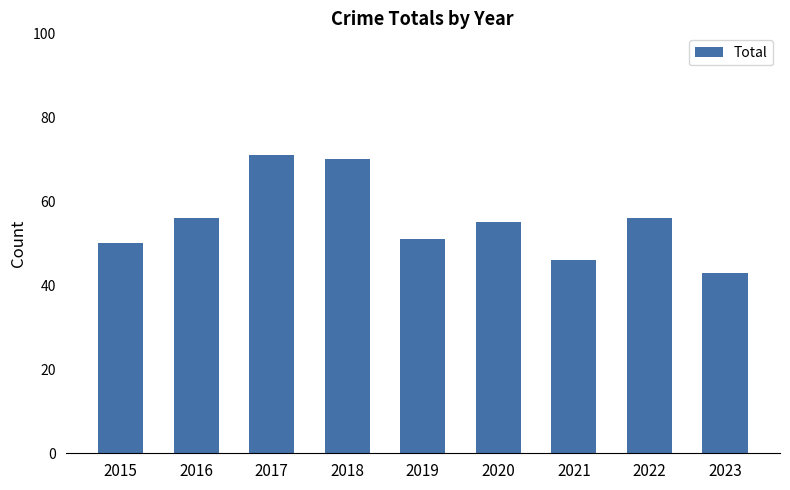

Reading left to right, extract all data points from this chart.

2015=50	2016=56	2017=71	2018=70	2019=51	2020=55	2021=46	2022=56	2023=43